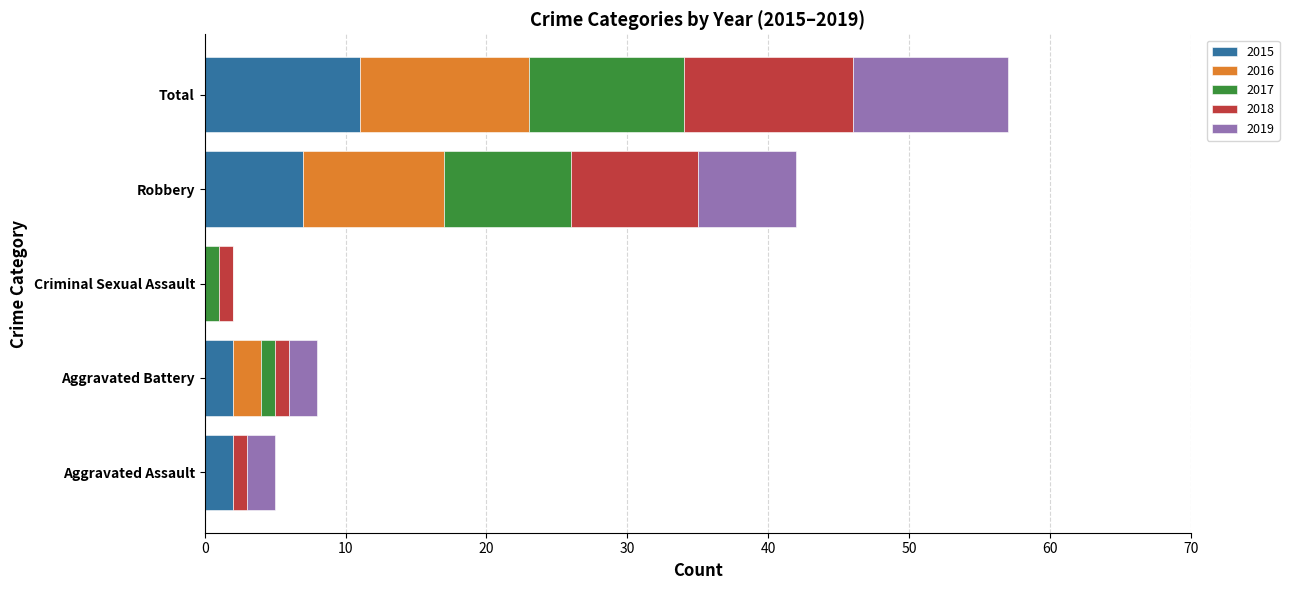

What is the sum of all 2015 values?

22